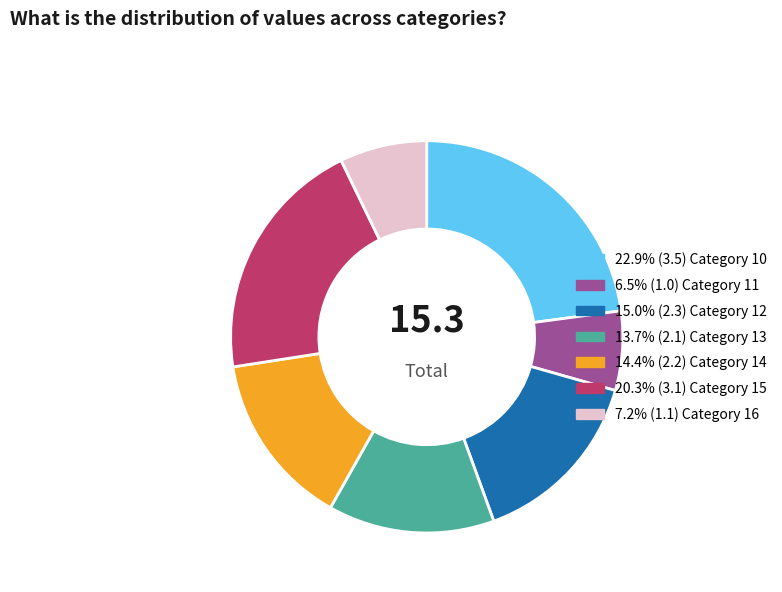

Does any single category account for the majority?

No